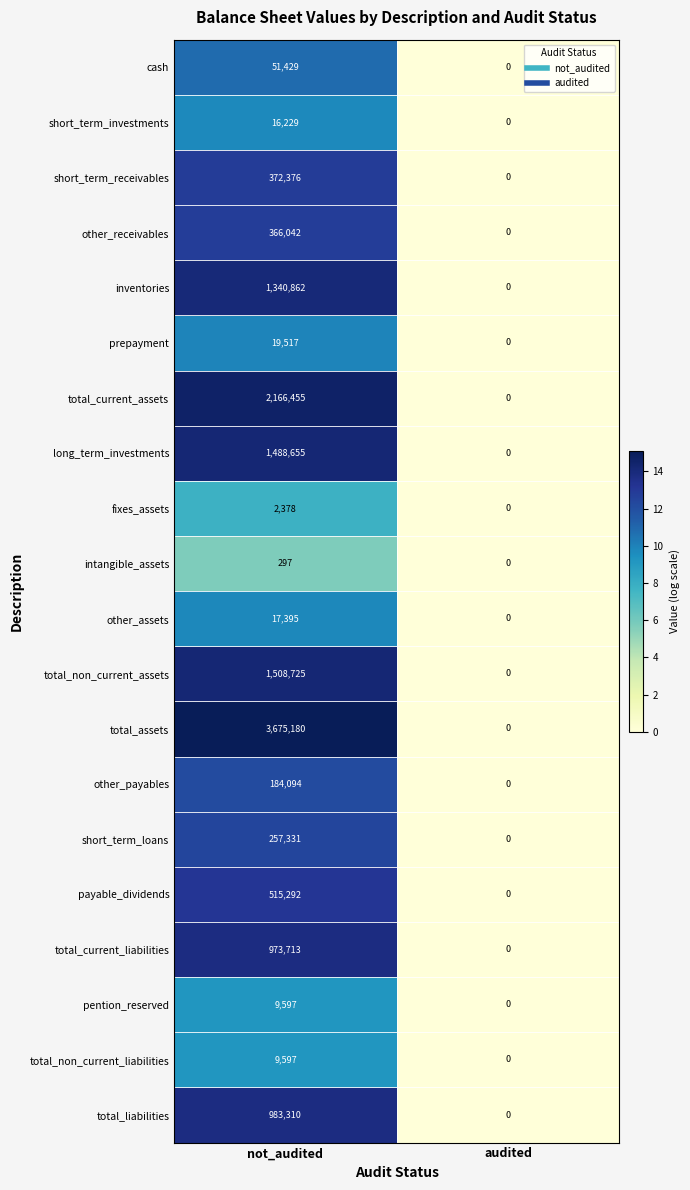

How many categories are shown in the chart?

2